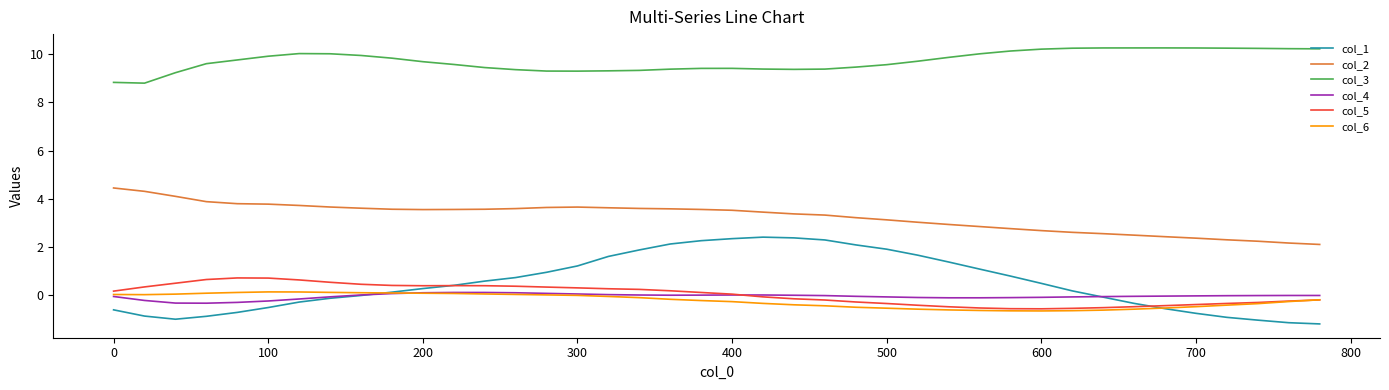

True or false: col_3 and col_5 cross at least once.

False